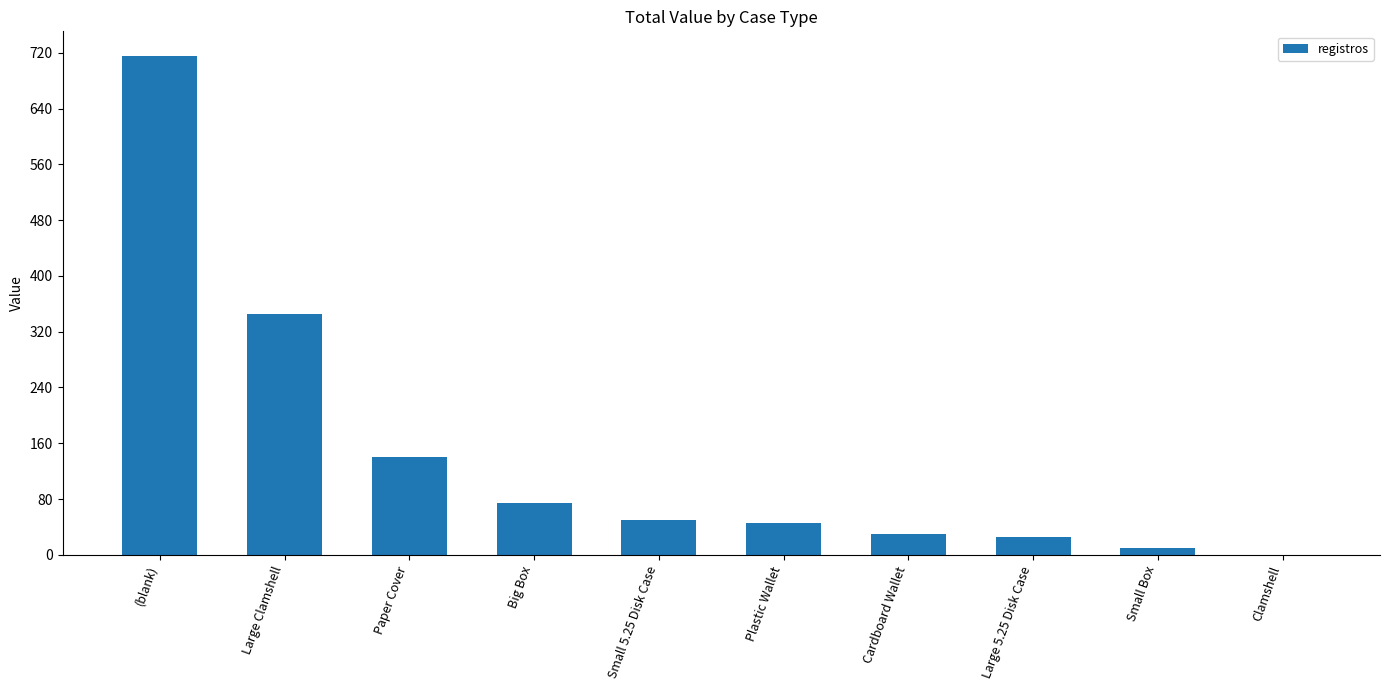

Which has a higher value, Large Clamshell or Big Box?

Large Clamshell